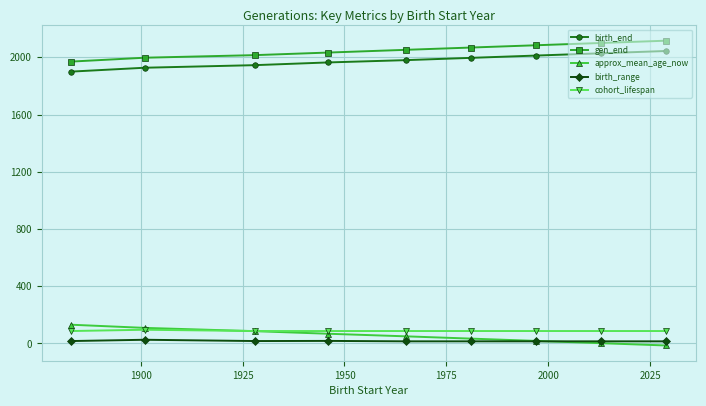

True or false: birth_range has more than 0 interior local peaks.

True